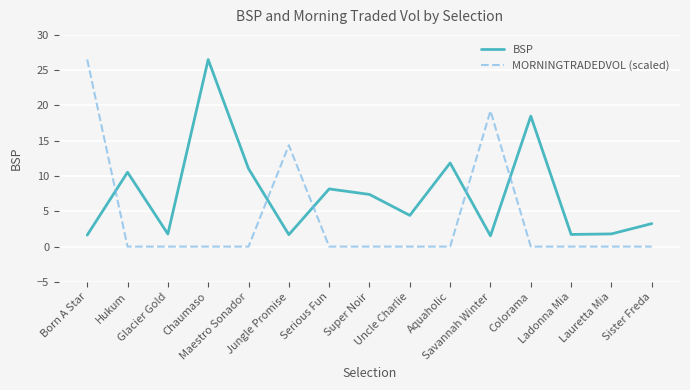

What is the maximum value shown in the chart?

26.5